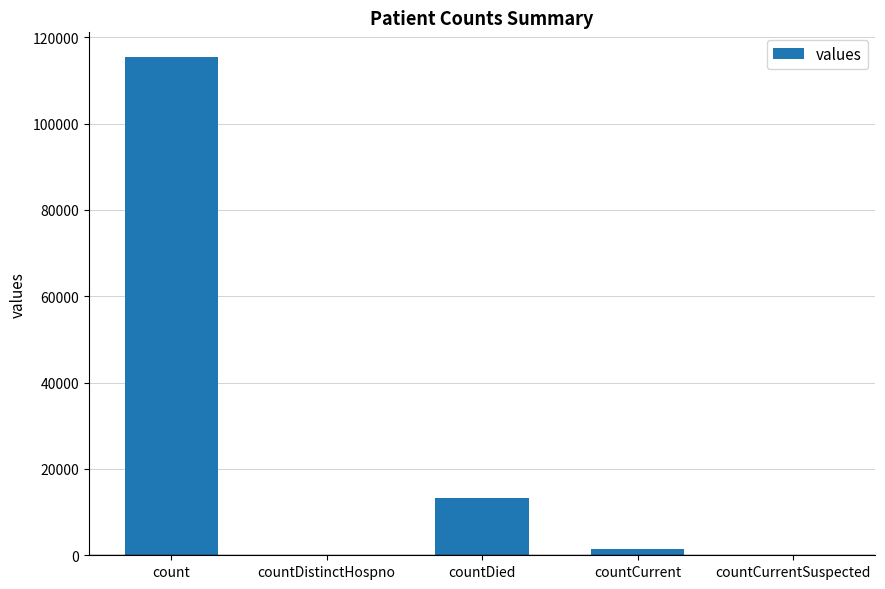

What is the maximum value shown in the chart?

115379